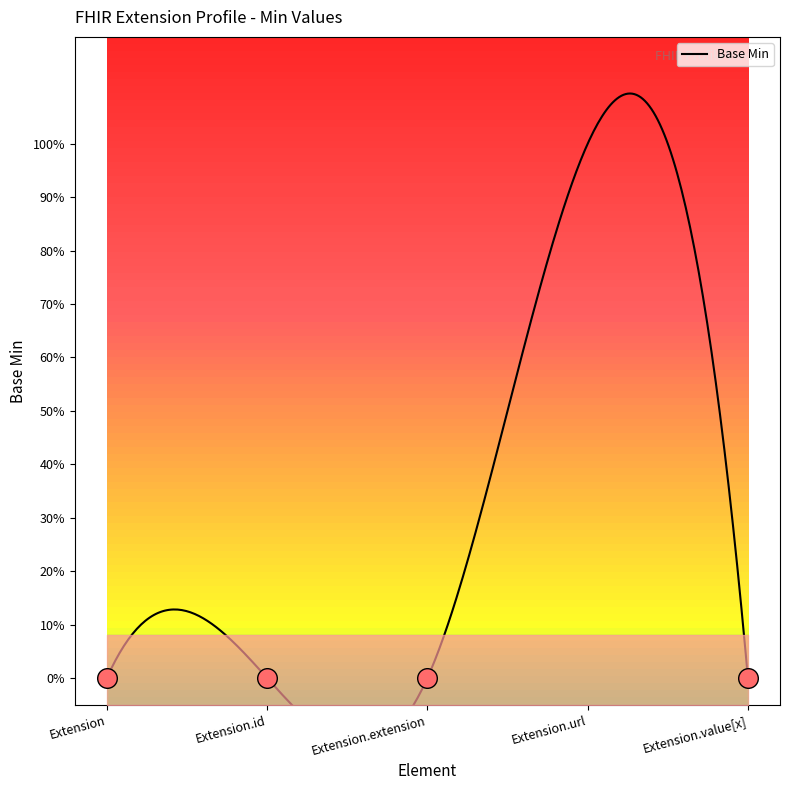

Which has a higher value, Extension.value[x] or Extension.id?

Extension.value[x]